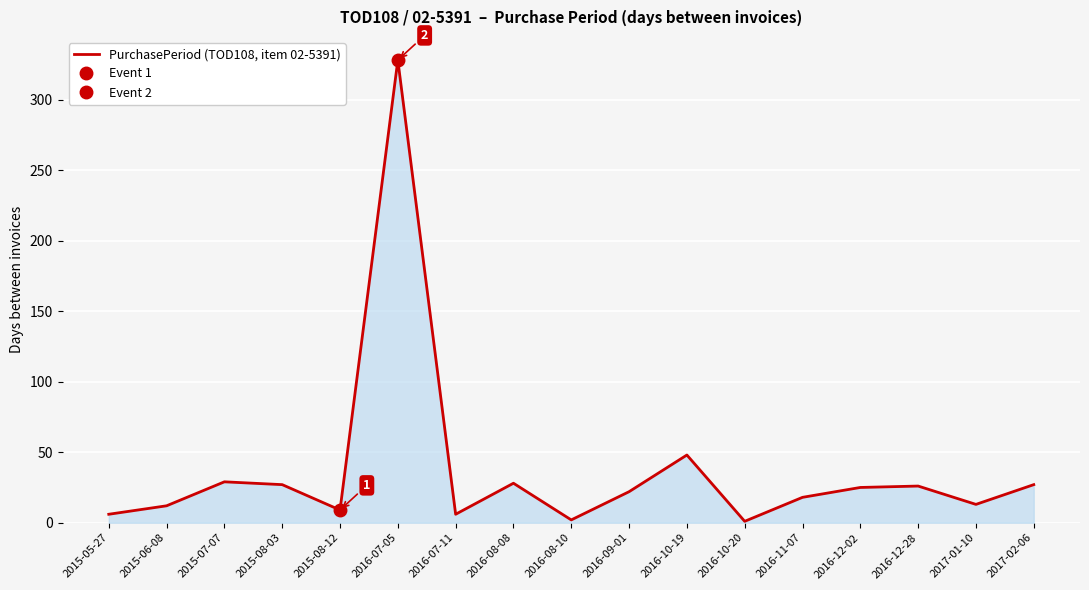

What is the greatest value displayed?

328